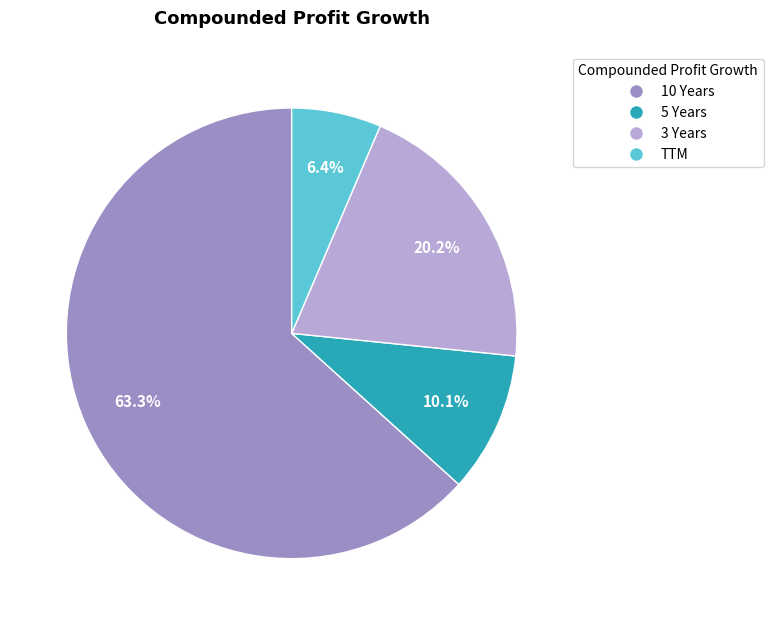

Is there a majority slice in this chart?

Yes